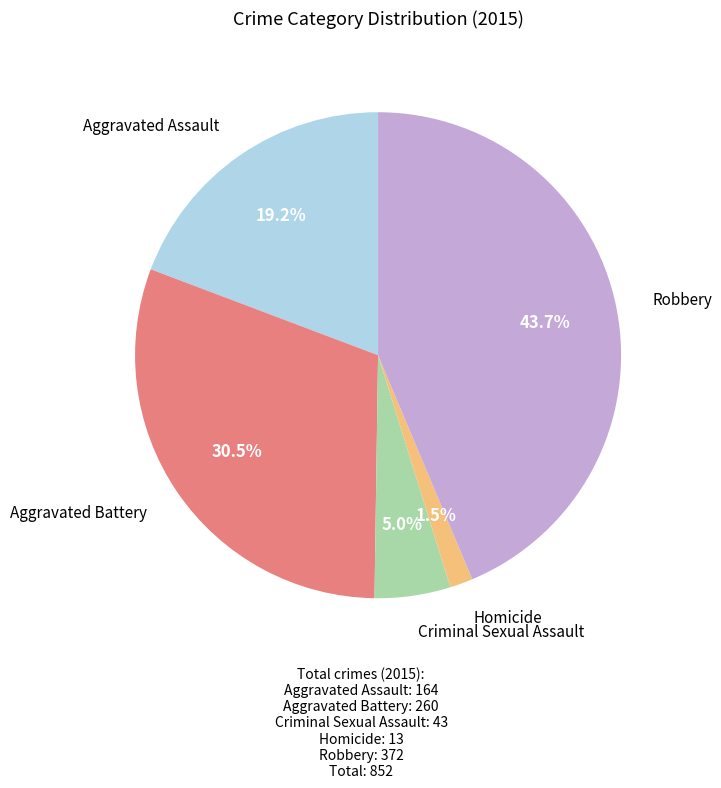

To the nearest percent, what is the average slice percentage?

20%